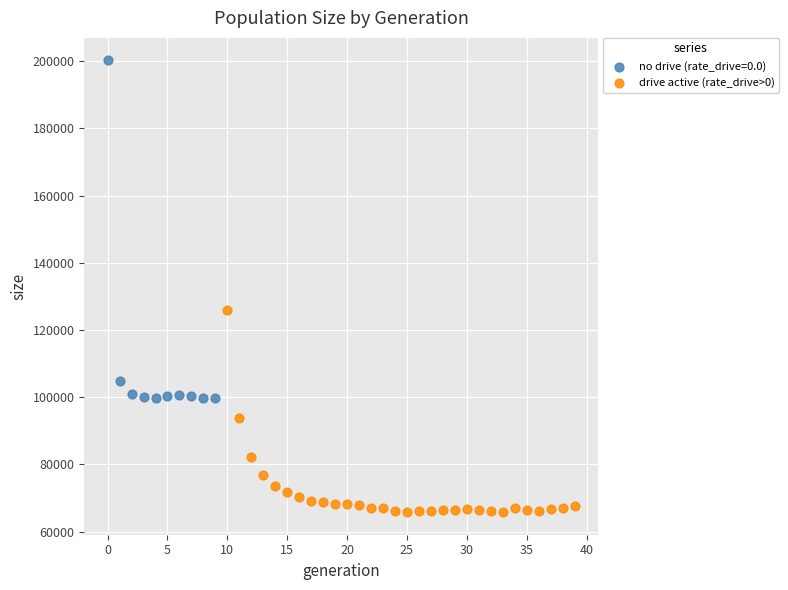

Which series reaches the minimum Y coordinate?

drive active (rate_drive>0)